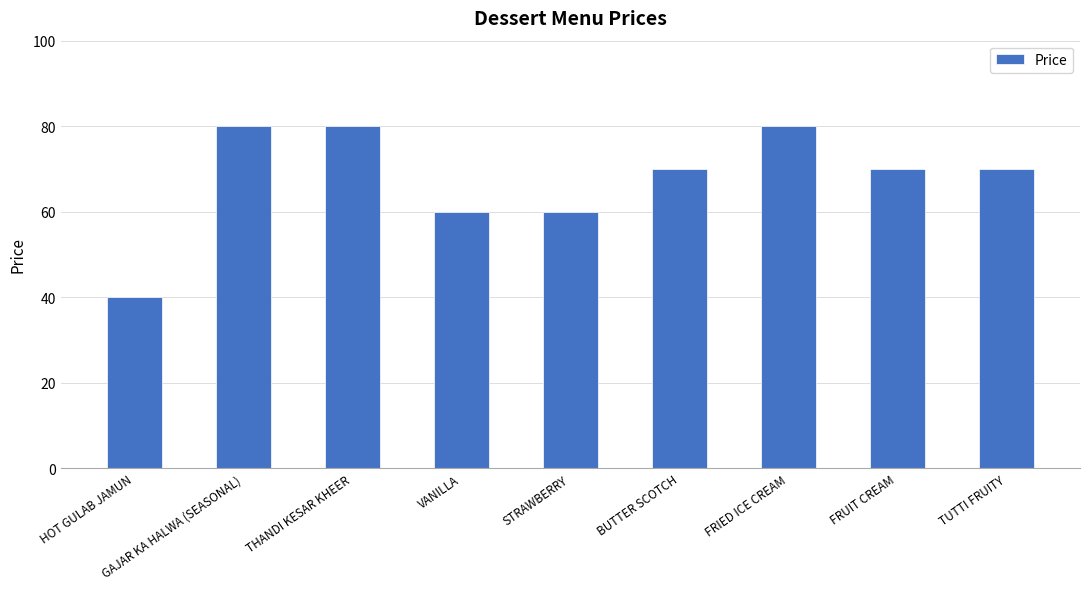

What is the difference between the maximum and minimum values?

40